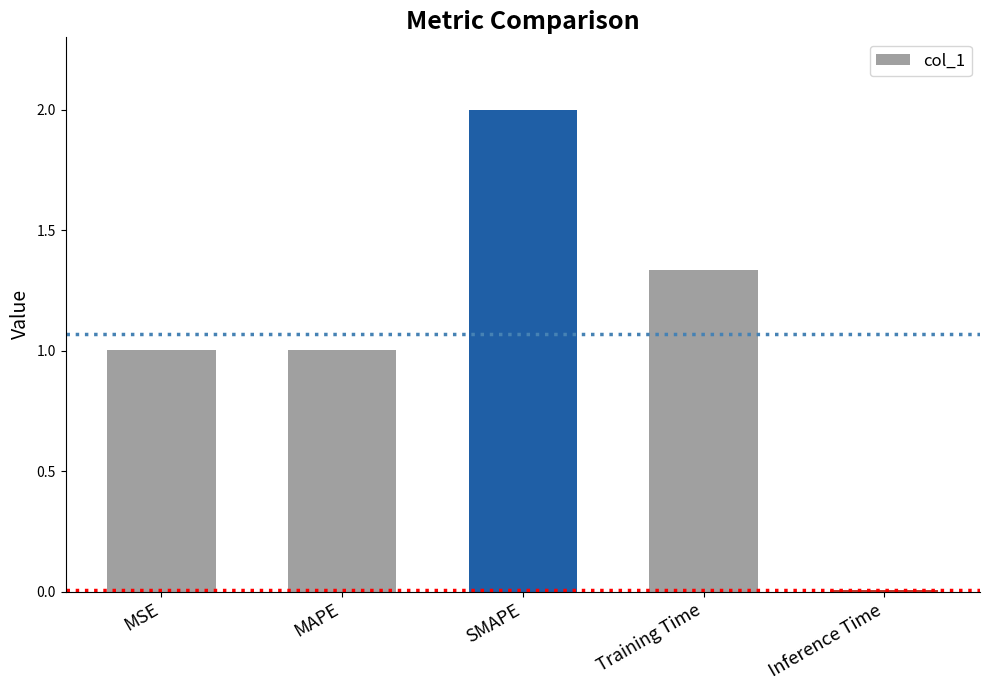

Is it true that the value at MAPE is 1.0?

True